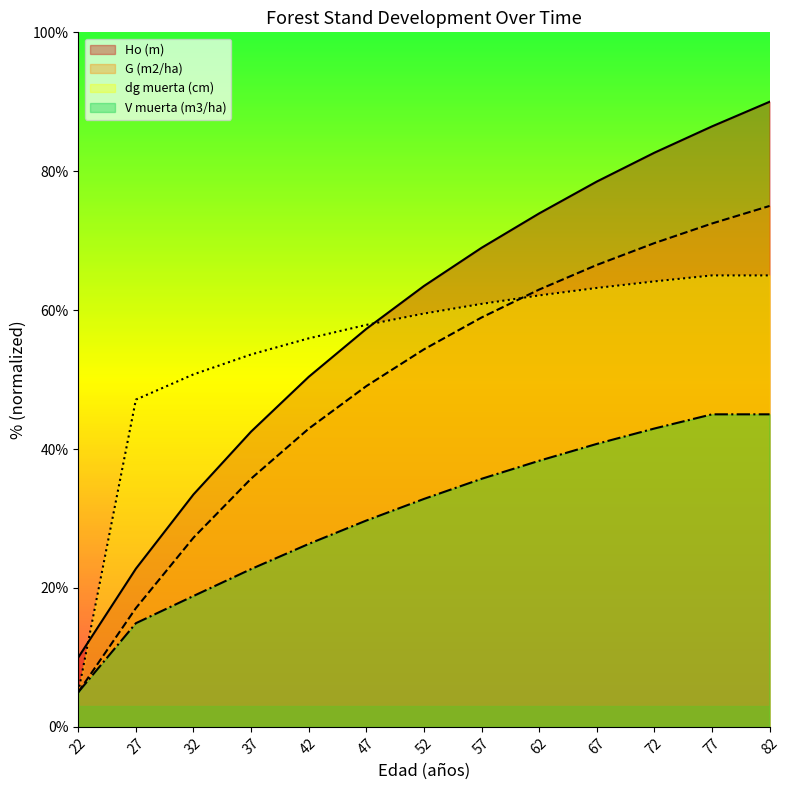

List the labels in order of Ho (m) value, largest first.

82, 77, 72, 67, 62, 57, 52, 47, 42, 37, 32, 27, 22